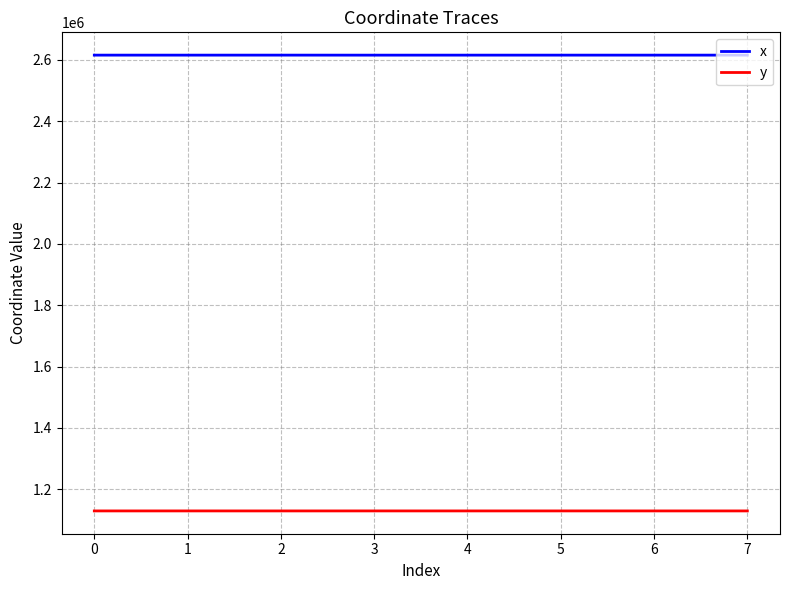

What is the minimum value shown in the chart?

1129644.7